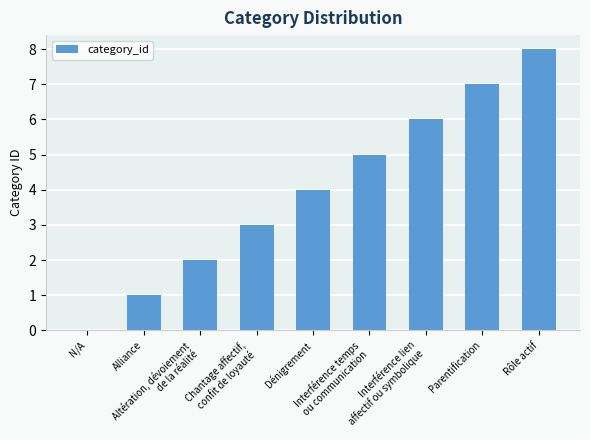

Count the number of categories in the chart.

9